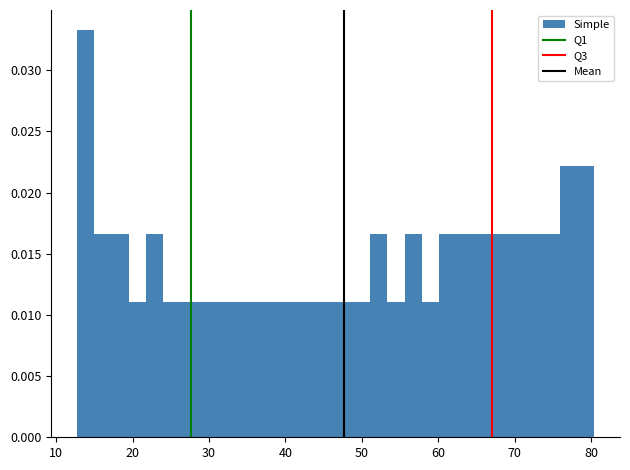

Around what value on the x-axis is the tallest bar? Give the approximate position of its centre, as read against the axis.

14